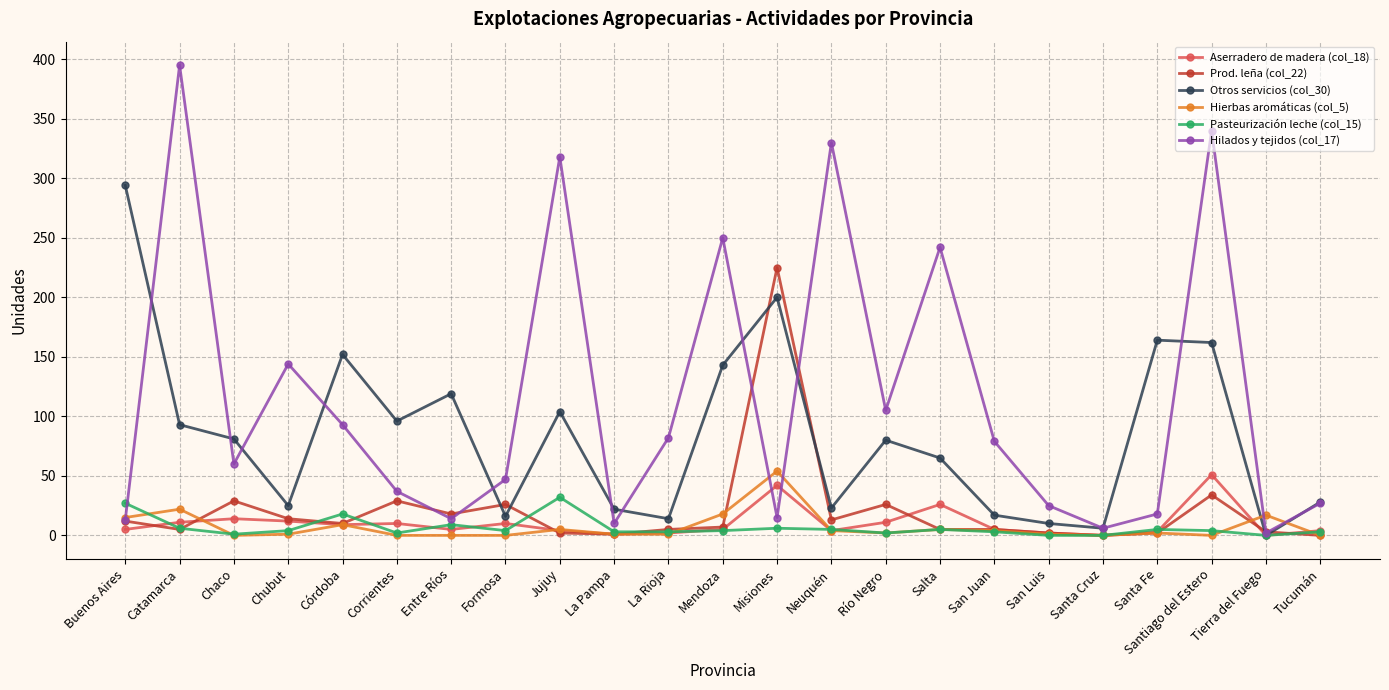

Between which two adjacent categories do Otros servicios (col_30) and Prod. leña (col_22) first intersect?

Entre Ríos and Formosa